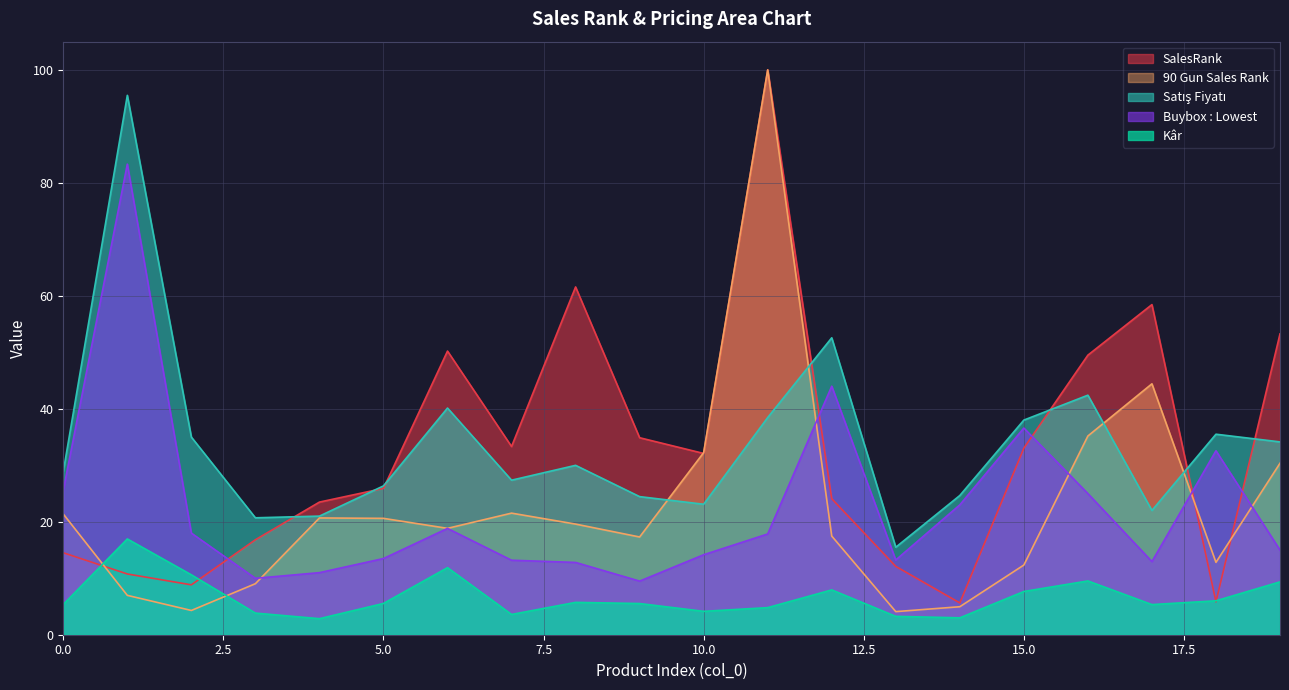

Does the chart display data point markers on the line(s)?

No